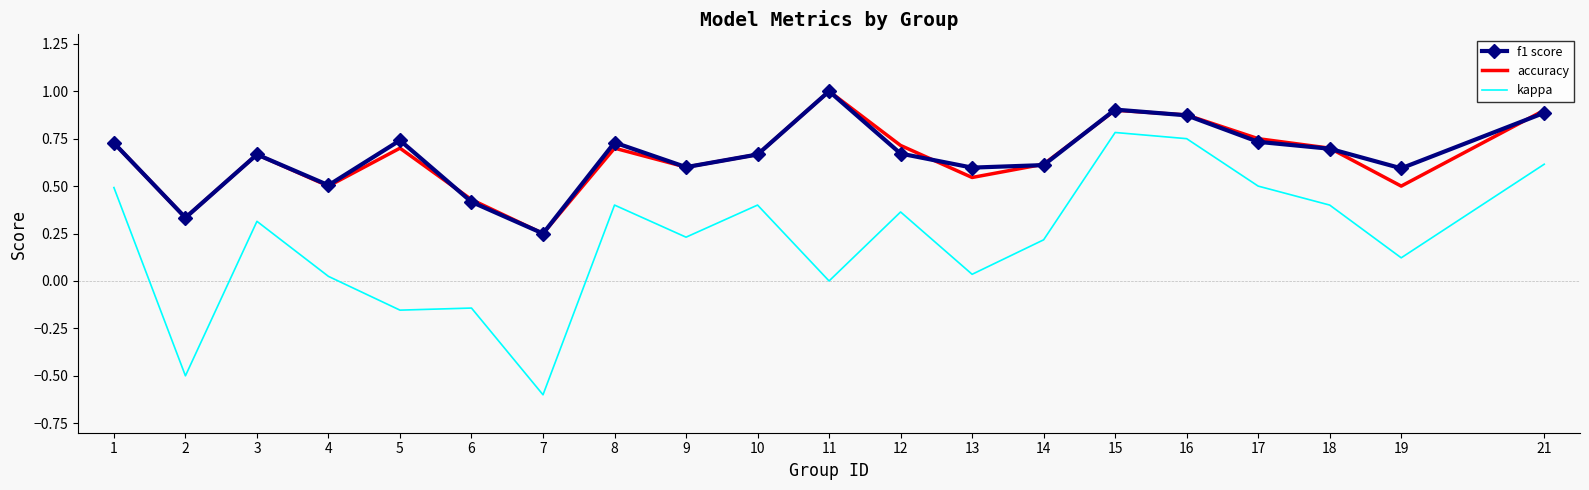

True or false: kappa and accuracy intersect in this chart.

False